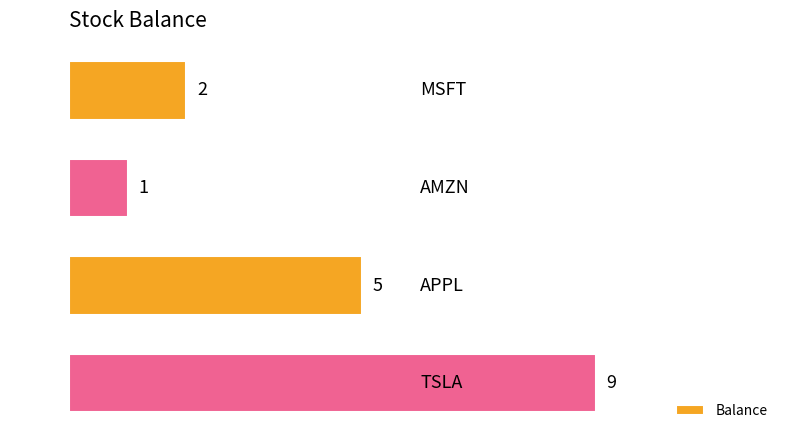

Reading bottom to top, list all the values displayed in this chart.

9	5	1	2